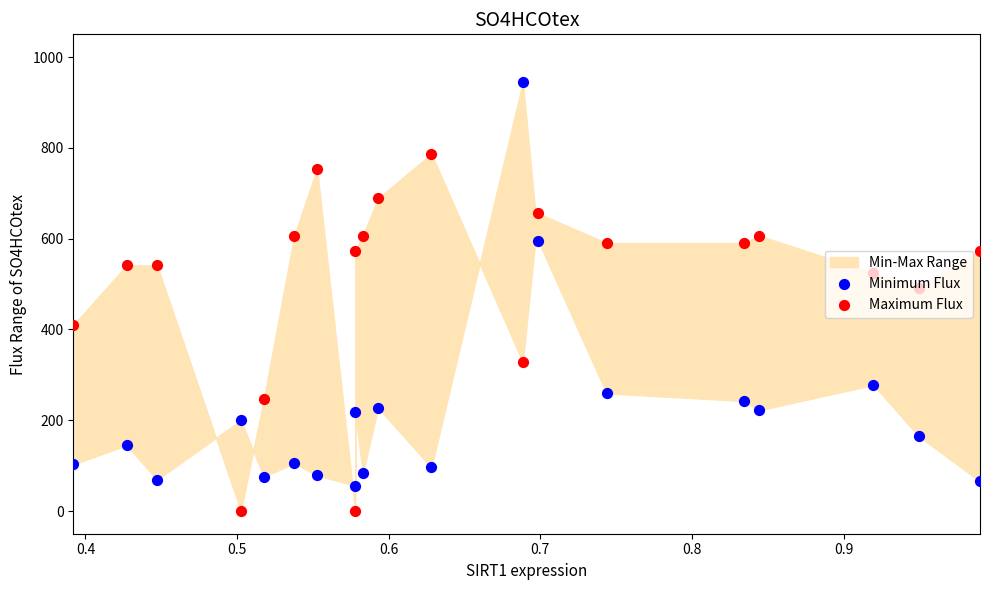

Which series contains the highest Y value?

Minimum Flux